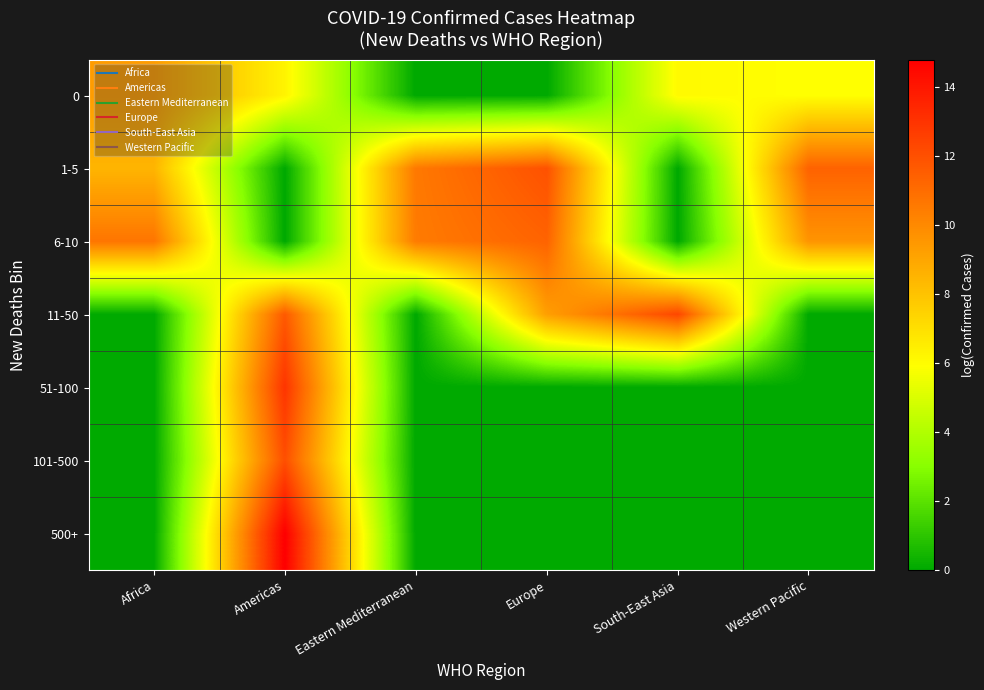

Which category has the highest value across all series?

Americas